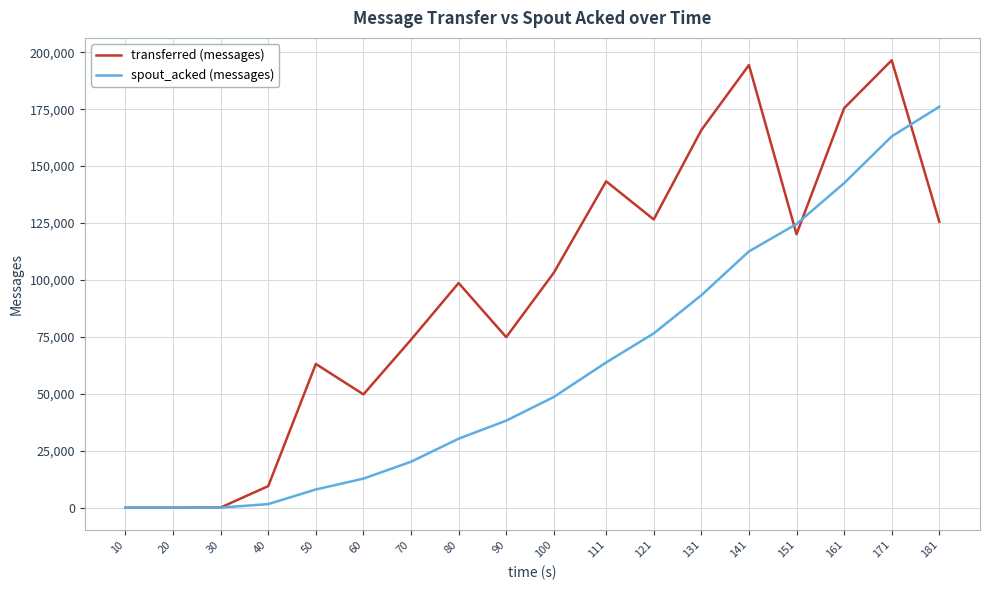

At which category is the sum across all series the highest?

171